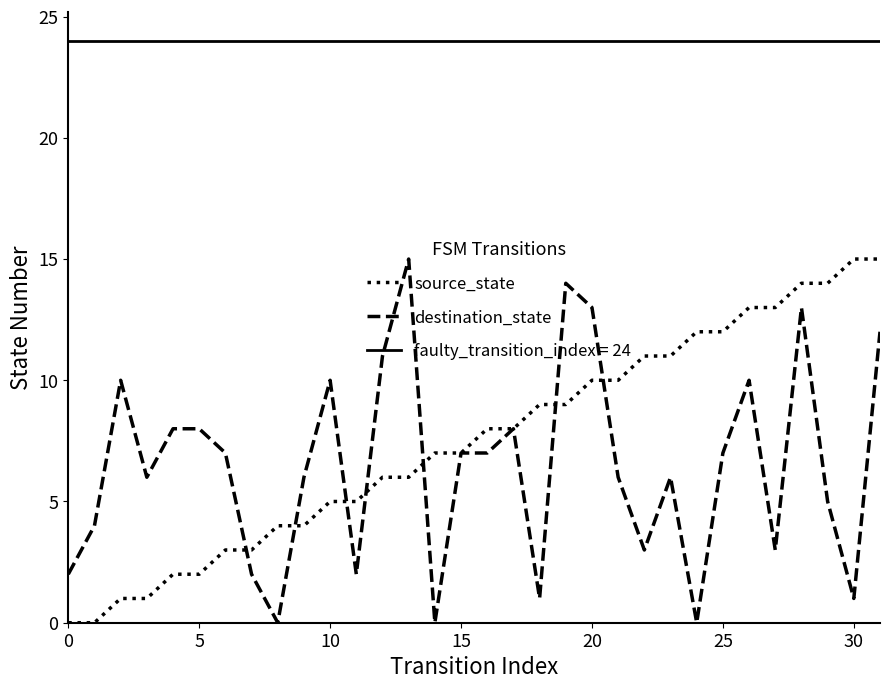

What is the label of the 18th point from the right?

14